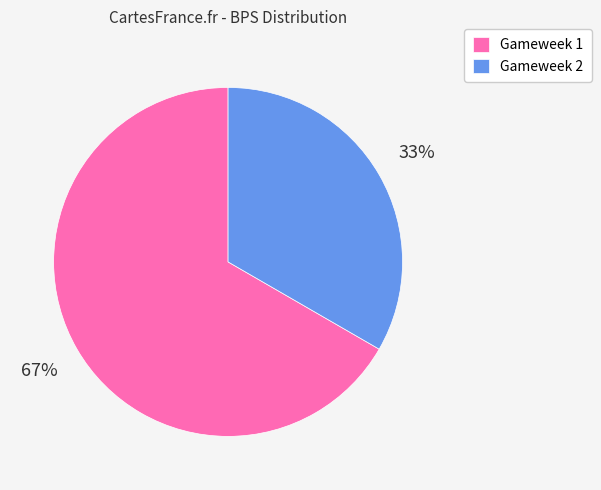

What is the majority slice?

Gameweek 1